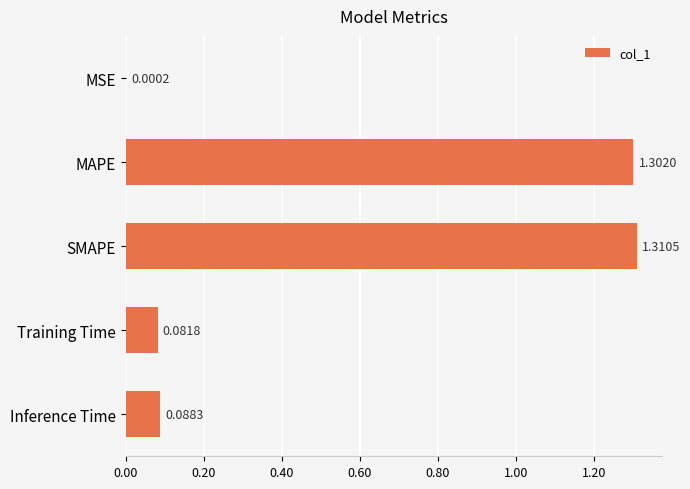

Where is the data nearest to the value 0?

MSE